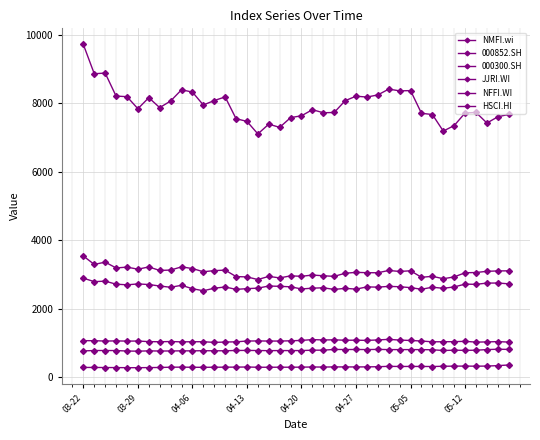

True or false: JJRI.WI and 000300.SH cross at least once.

False